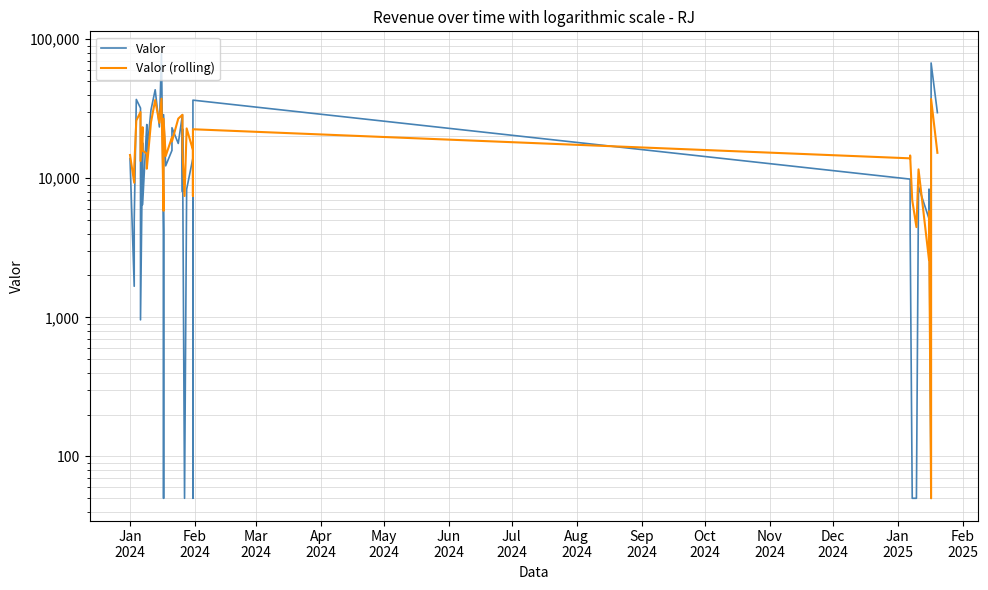

How many interior local valleys does the Valor series have?

13